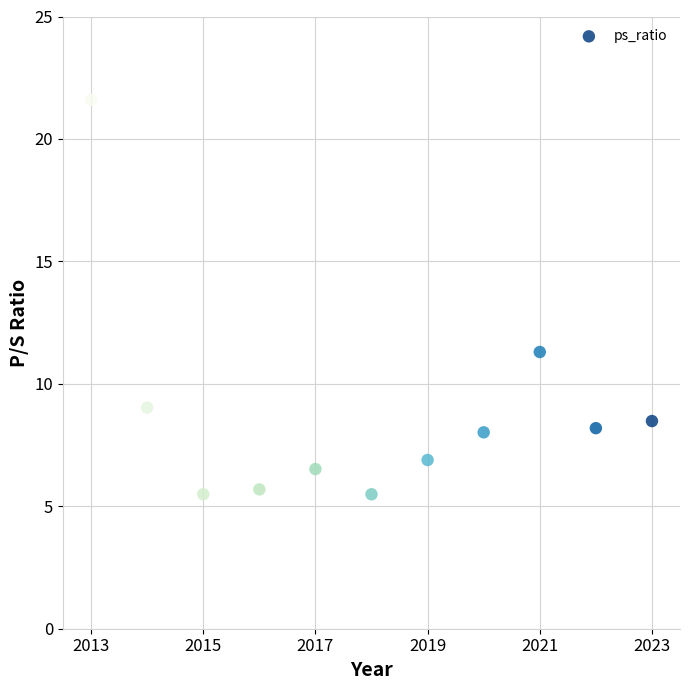

What Y value in the scatter plot is closest to 13?

11.3